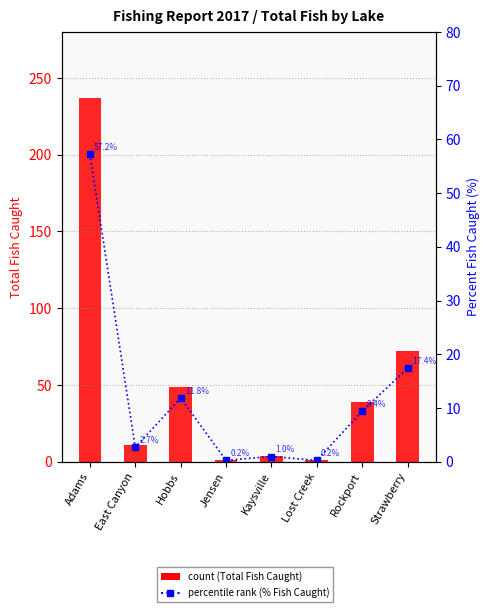

Rank the series at Jensen from highest to lowest value.

Total Fish Caught, Percent Fish Caught